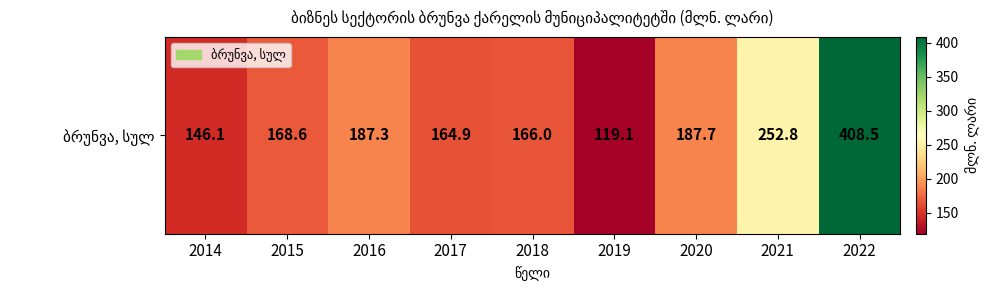

Reading left to right, list all the values displayed in this chart.

146.1	168.6	187.3	164.9	166.0	119.1	187.7	252.8	408.5